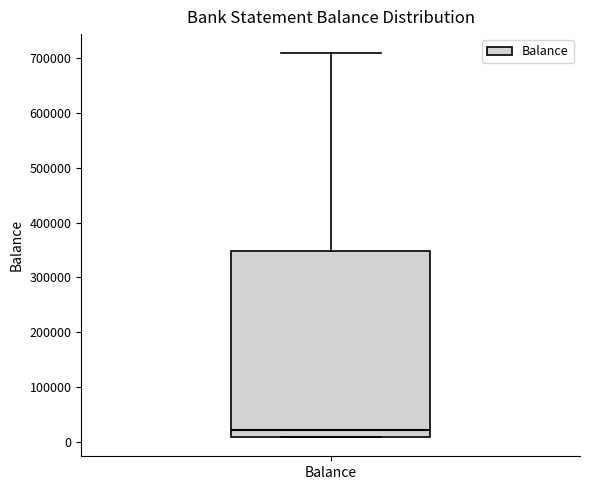

Read this box plot against the y-axis: the position of the median line, the range covered by the box, and the ends of both whiskers. The values are not printed on the chart, so give them approximately, as read against the axis.

median 20000, box 10000 to 350000, whiskers 10000 to 710000